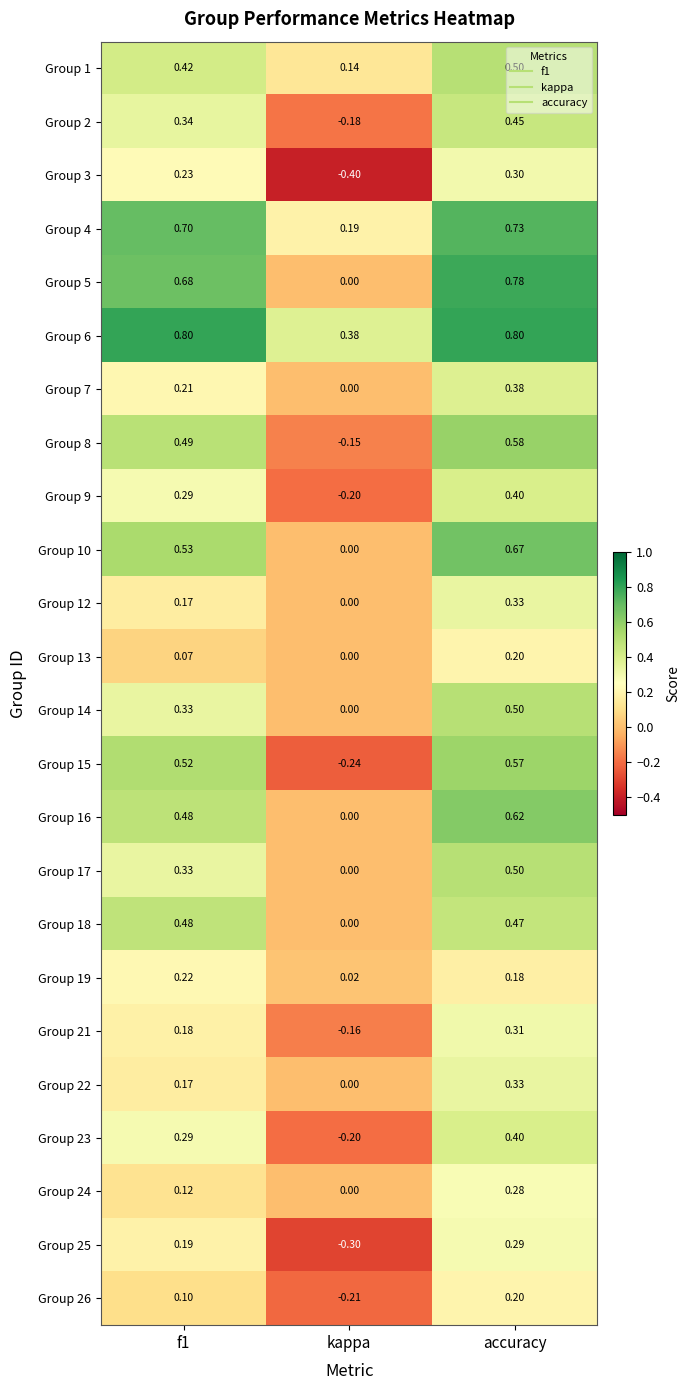

Count the number of categories in the chart.

3